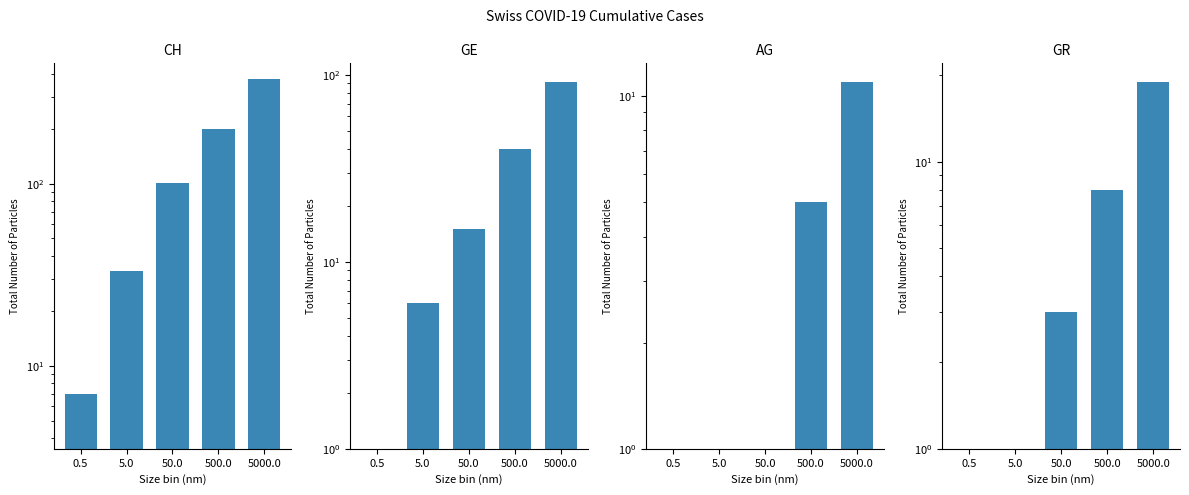

What is the label of the 4th bar from the left?

500.0